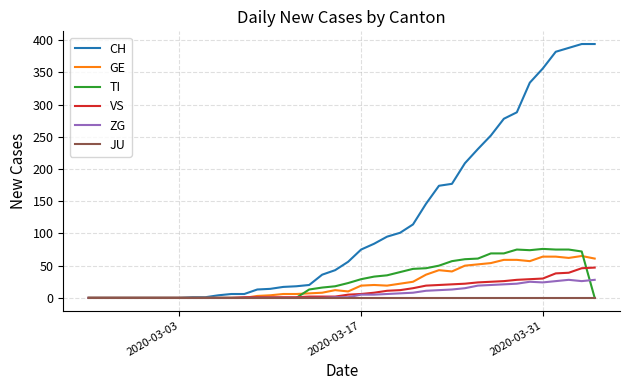

What is the maximum value shown in the chart?

394